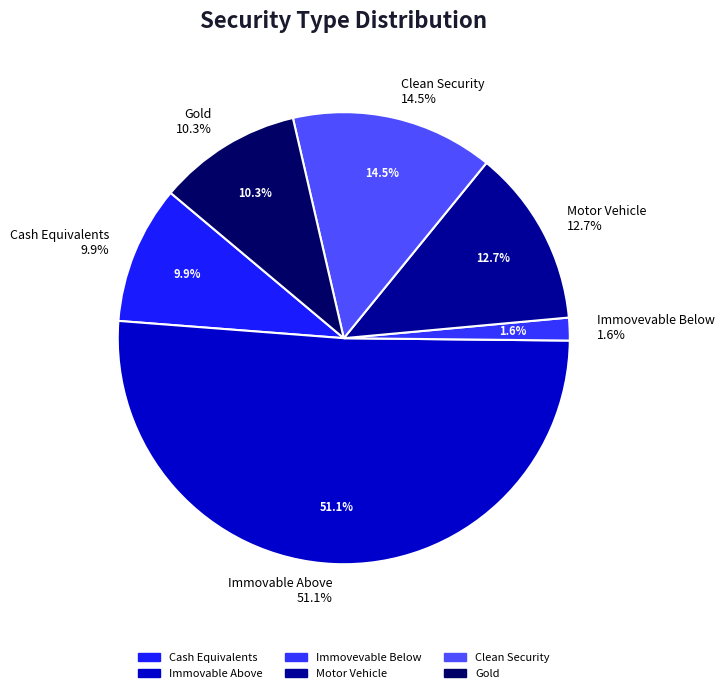

What is the majority slice?

Immovable Above